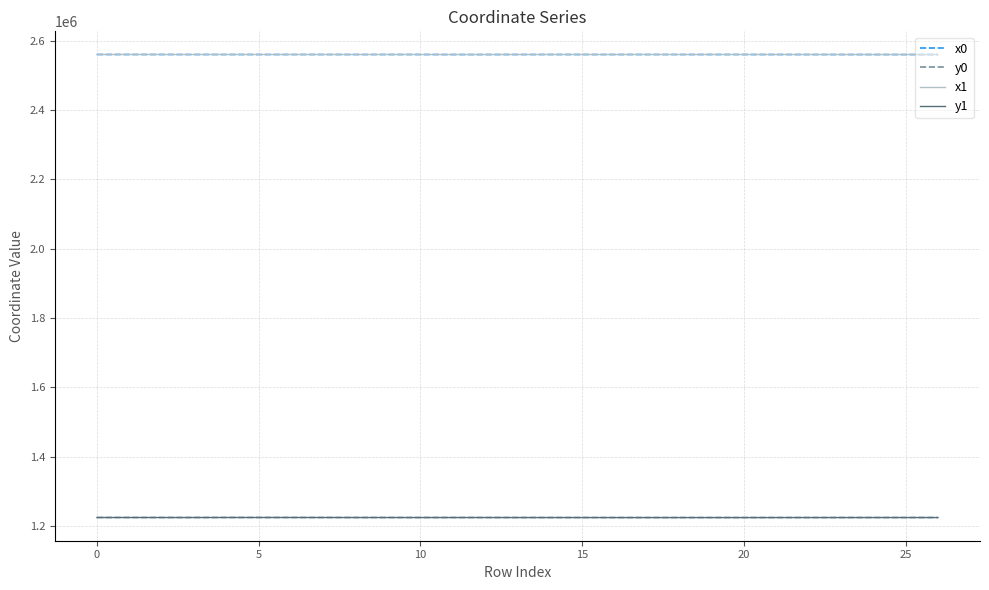

Which series ends up on top after the final intersection of x1 and x0?

x1